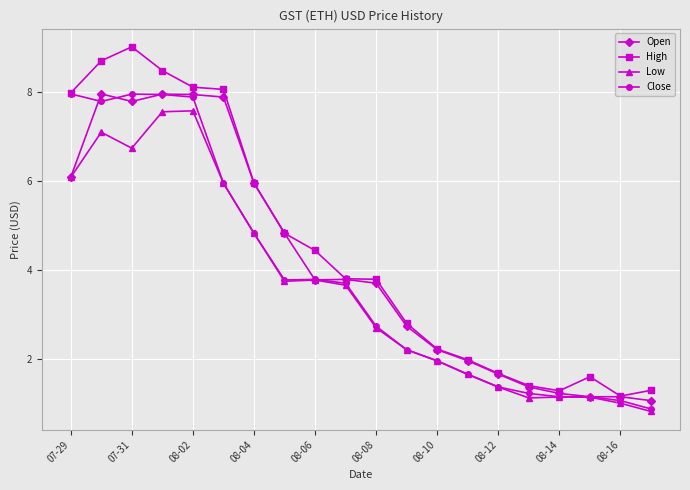

What is the maximum value for Low?

7.6